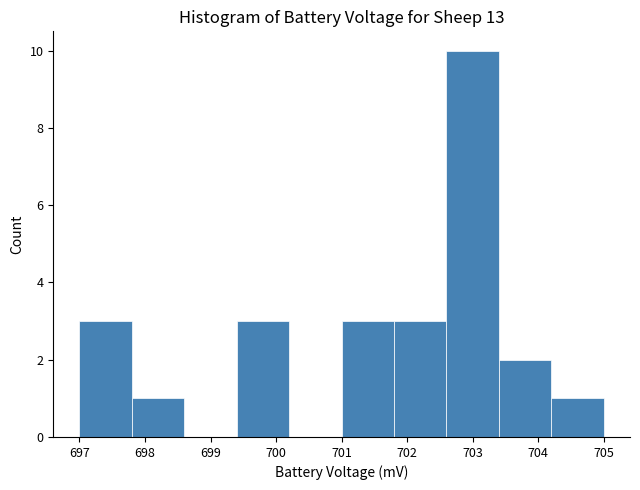

Reading left to right, list every bar in this chart as the range it spans on the x-axis followed by its height. The values are not printed on the chart, so give them approximately, as read against the axis.

697.0 to 697.8: 3
697.8 to 698.6: 1
698.6 to 699.4: 0
699.4 to 700.2: 3
700.2 to 701.0: 0
701.0 to 701.8: 3
701.8 to 702.6: 3
702.6 to 703.4: 10
703.4 to 704.2: 2
704.2 to 705.0: 1